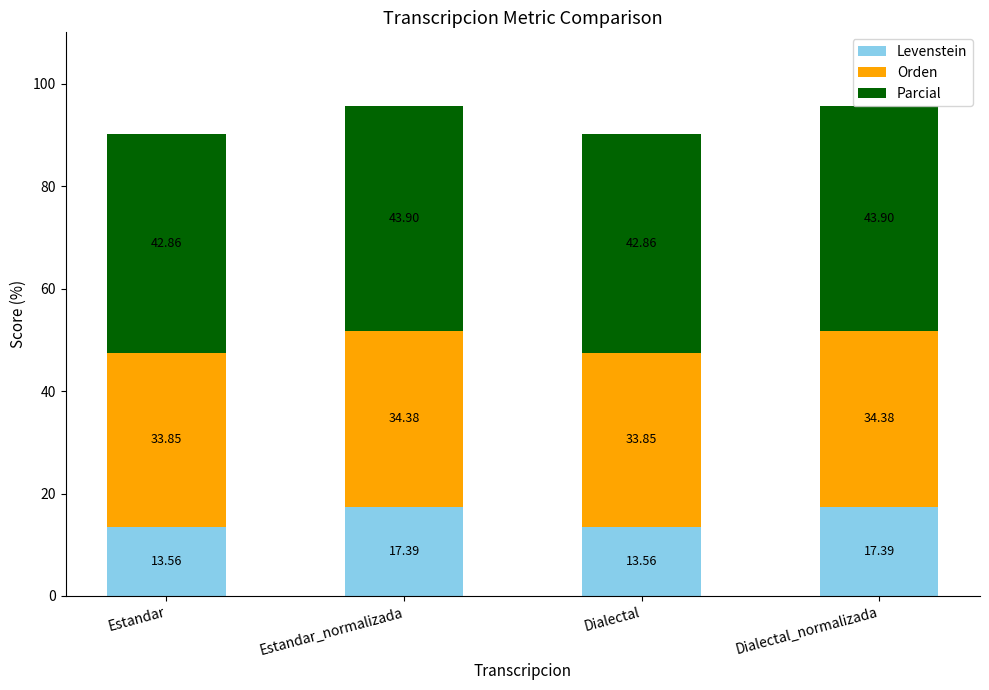

How many values in the Levenstein series are below 17?

2